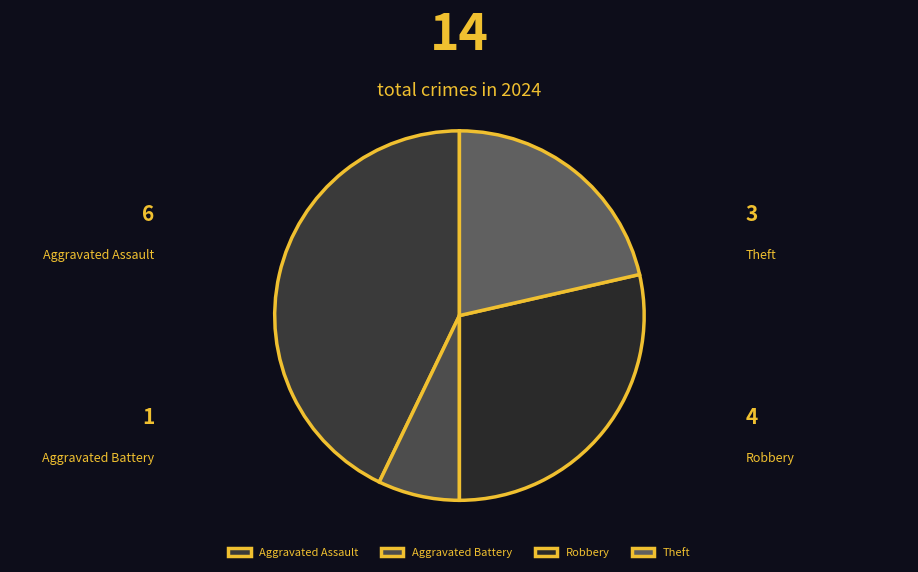

To the nearest percent, what is the combined percentage of Robbery and Aggravated Assault?

71%